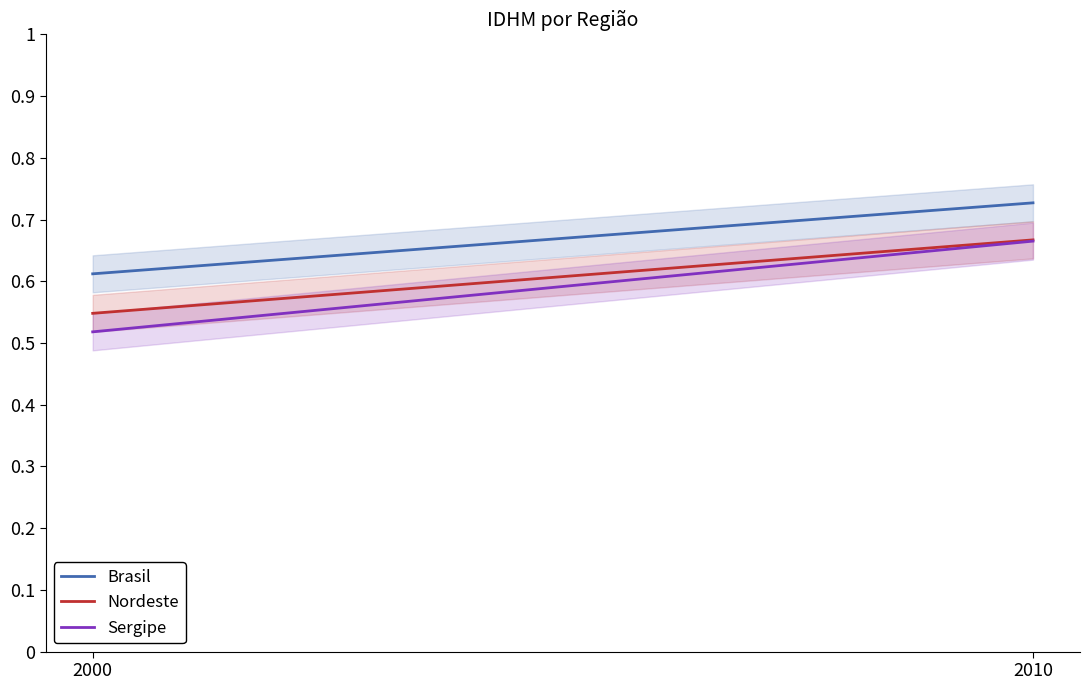

Does the chart have visible grid lines?

No